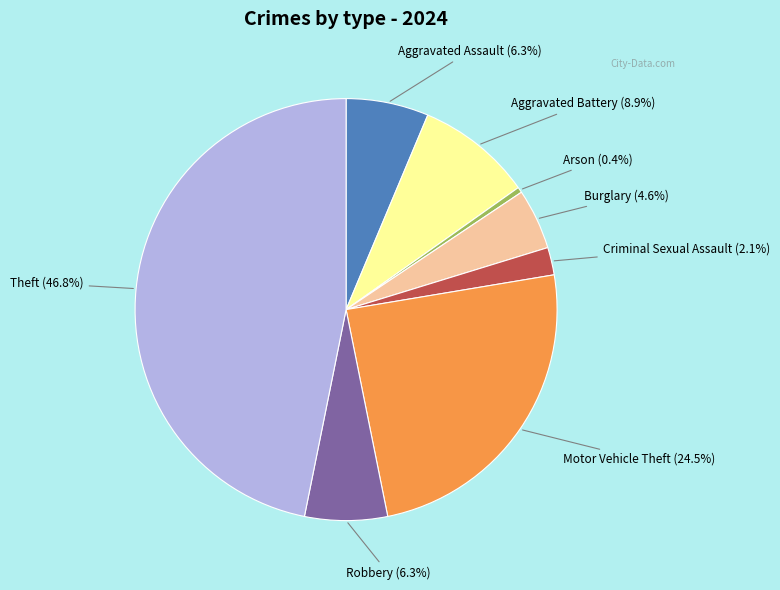

How many segments does this pie chart have?

8